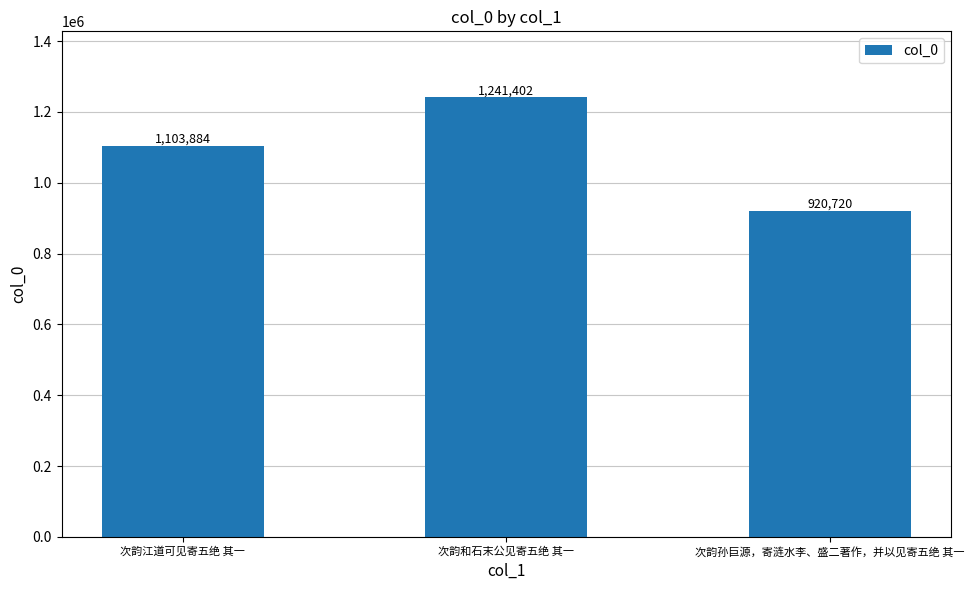

Which label corresponds to the largest value in the chart?

次韵和石末公见寄五绝 其一